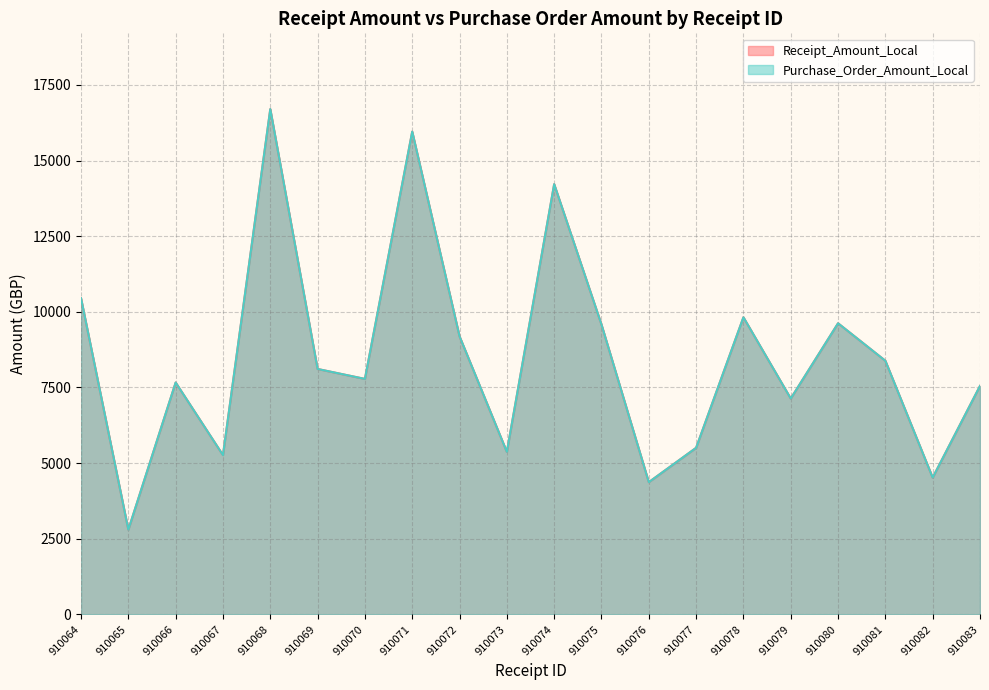

Which series changed the most between 910068 and 910081?

Receipt_Amount_Local